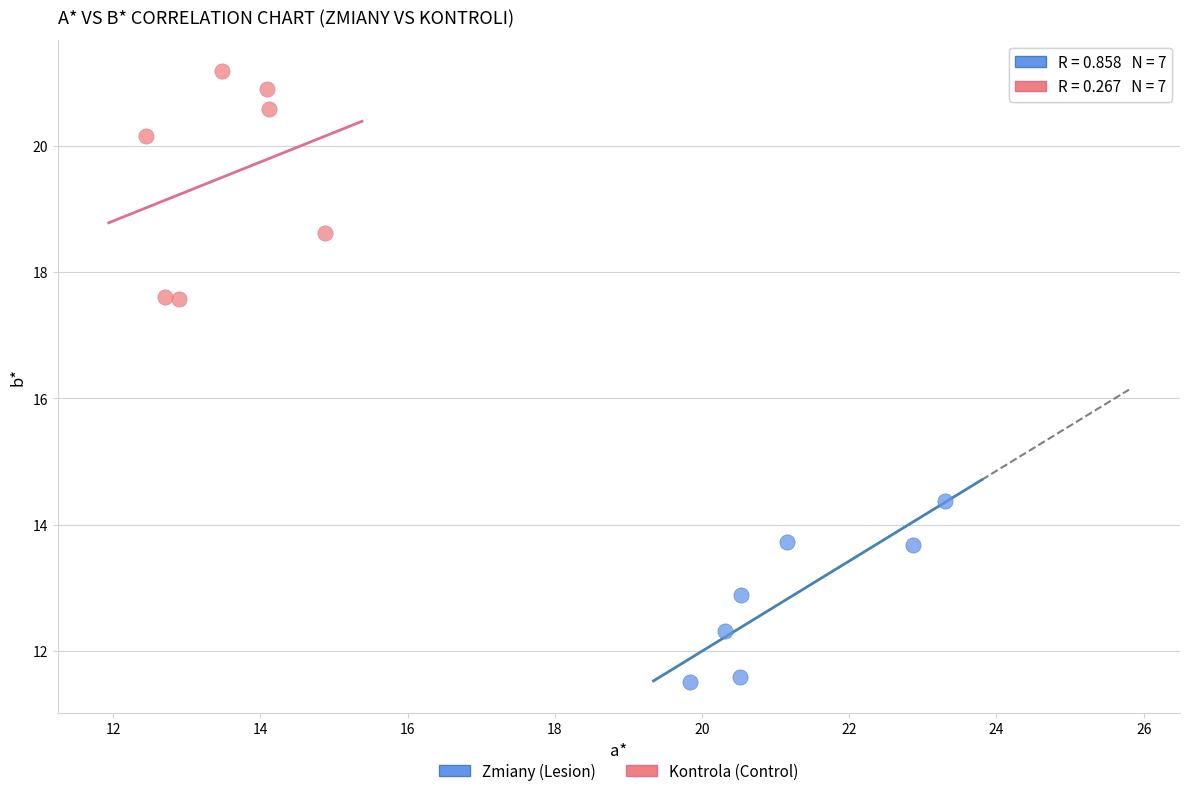

Which series contains the highest Y value?

Kontrola (Control)